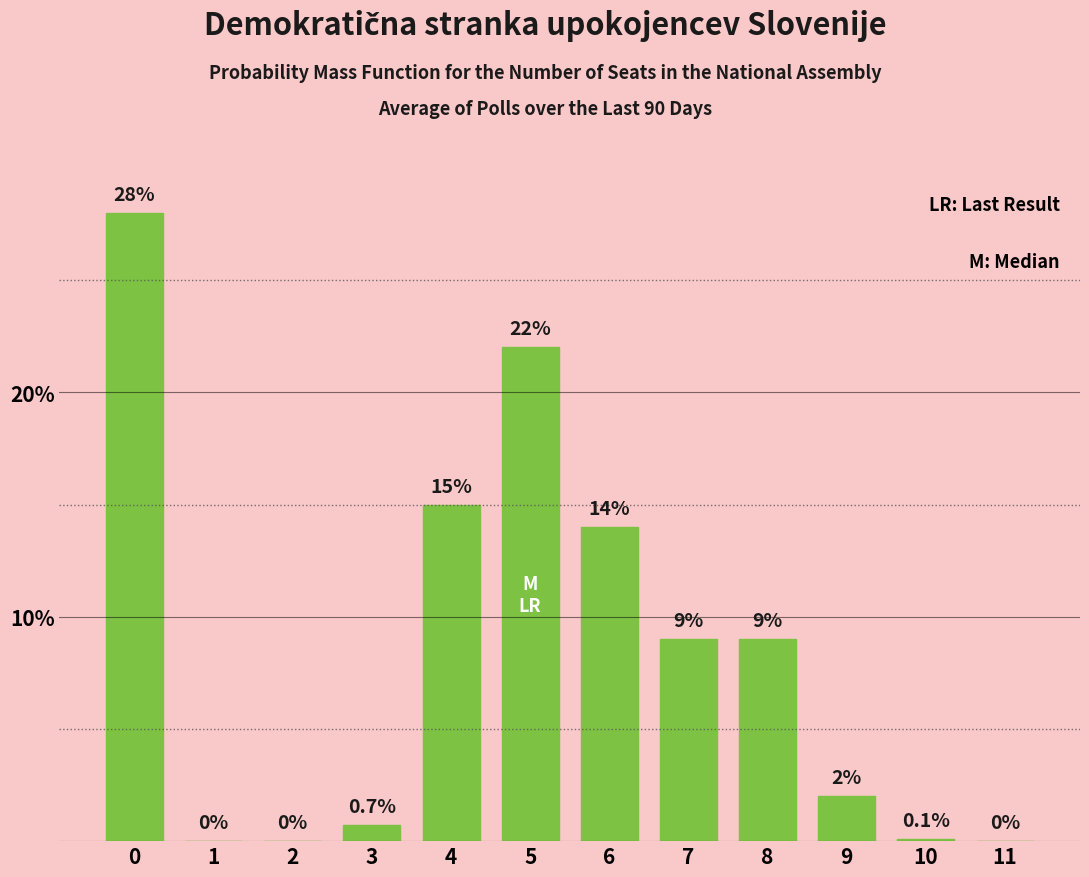

Reading left to right, list all the values displayed in this chart.

0=28.0	1=0.0	2=0.0	3=0.7	4=15.0	5=22.0	6=14.0	7=9.0	8=9.0	9=2.0	10=0.1	11=0.0